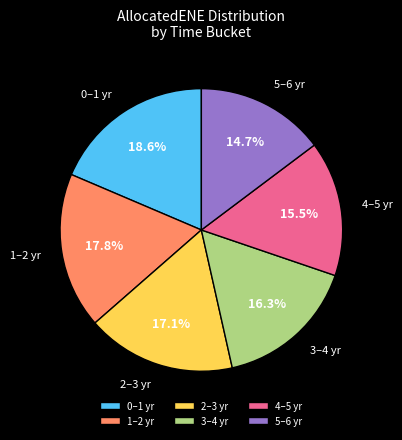

Count the number of slices in the pie.

6